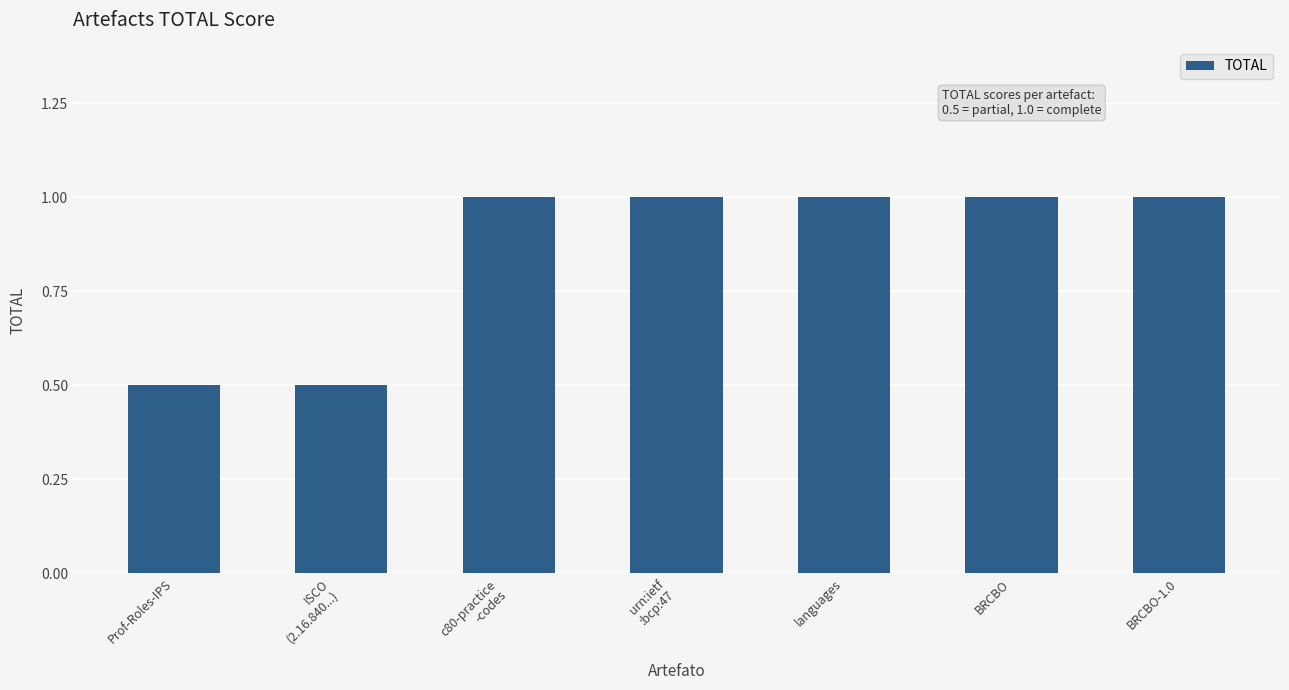

Is it true that the value at languages is 1.0?

True